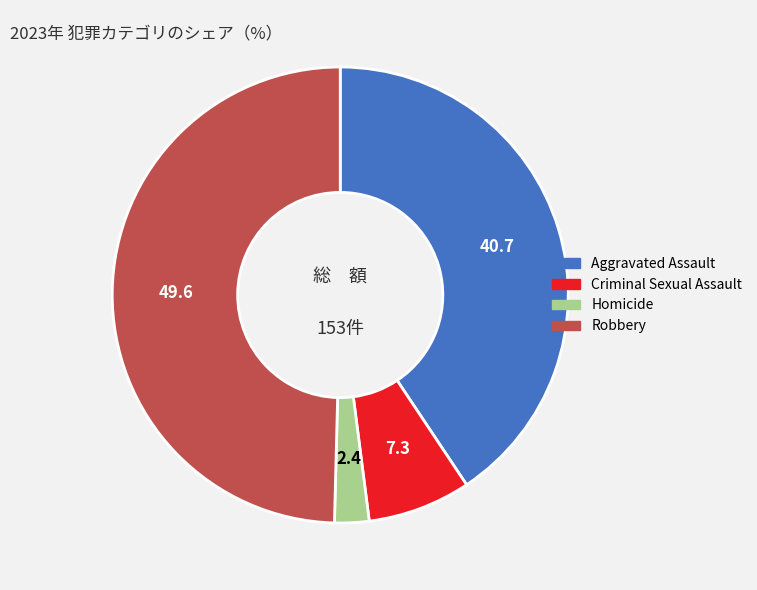

Which slice is the largest?

Robbery